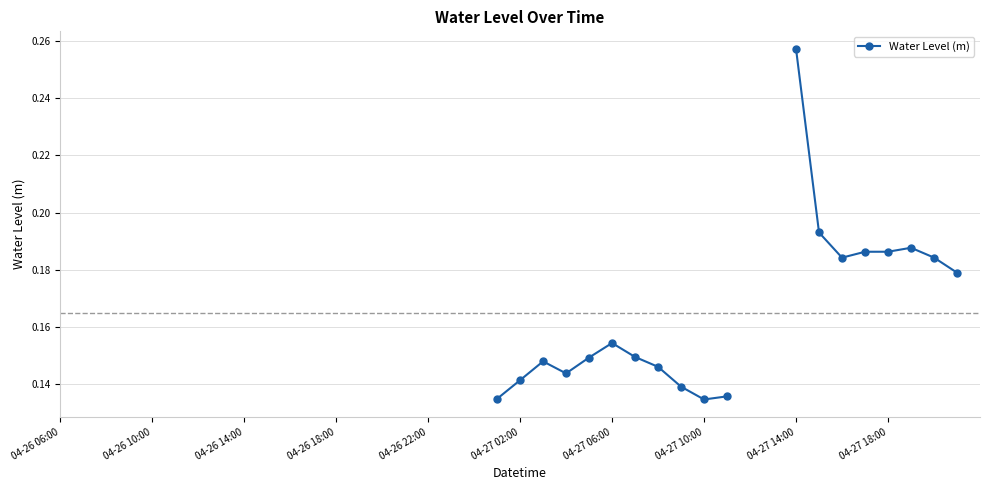

Is this an area chart (filled region under the line)?

No